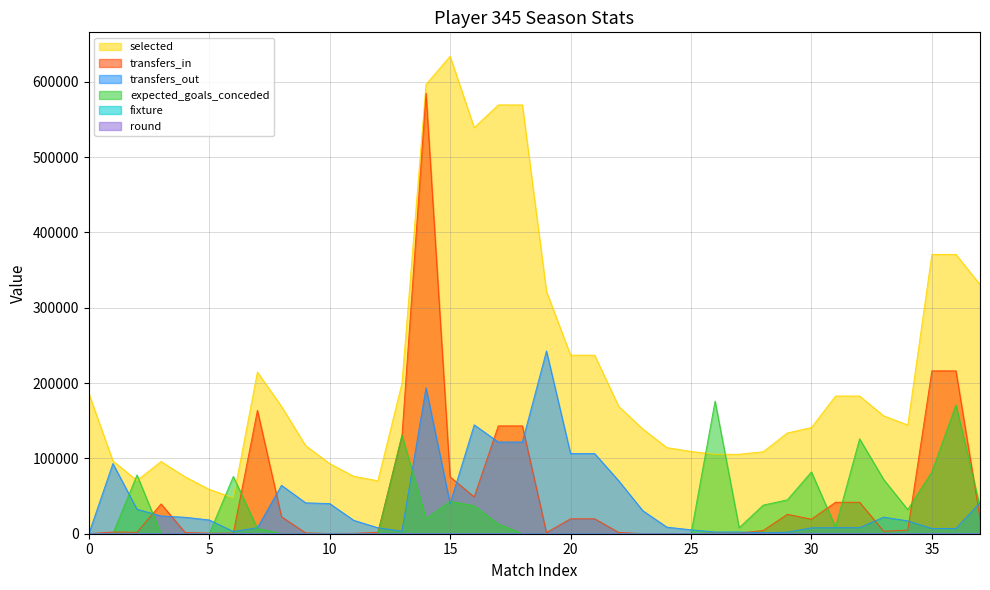

At which category is the sum across all series the highest?

14